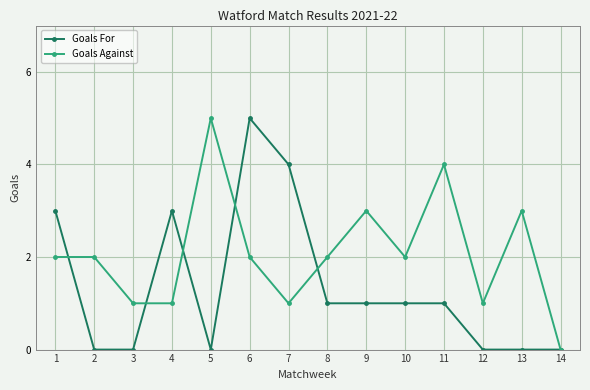

Which series has the largest total across all categories?

Goals Against